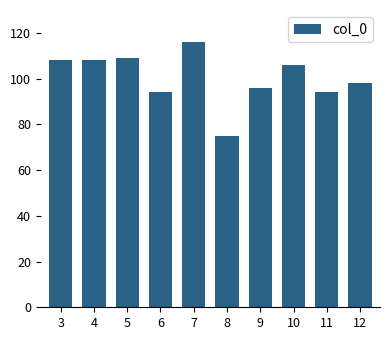

Approximately how many times larger is the value at 12 compared to 6?

1.0